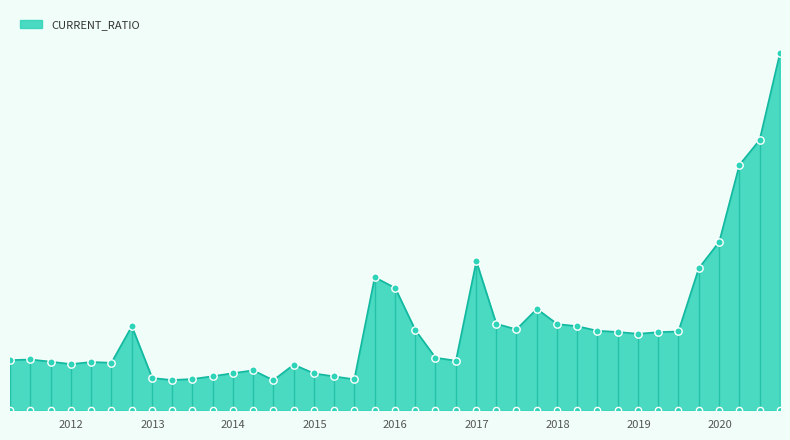

What is the change in value from 2011-06-30 to 2012-06-30?

-4.6